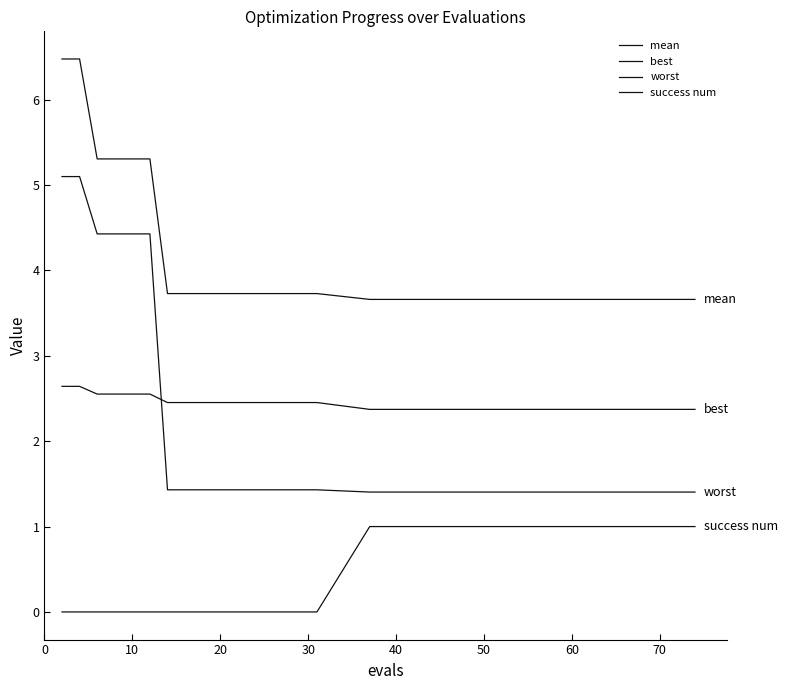

How many lines are shown in the chart?

4